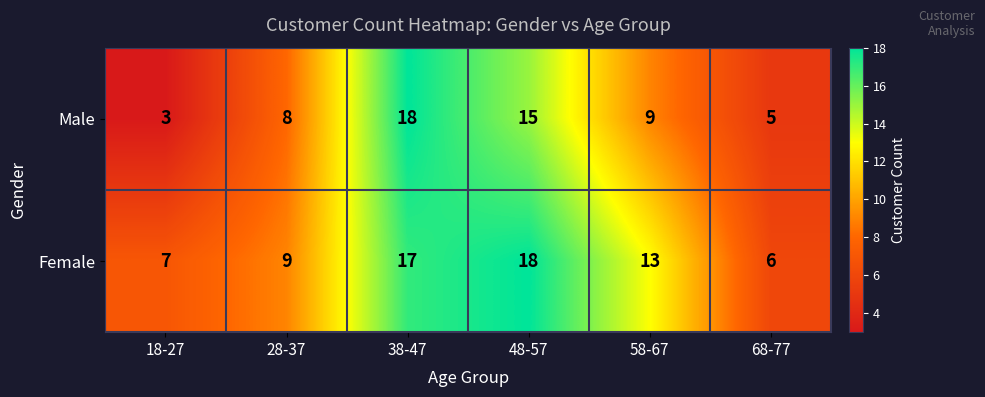

At which category is the sum across all series the highest?

38-47